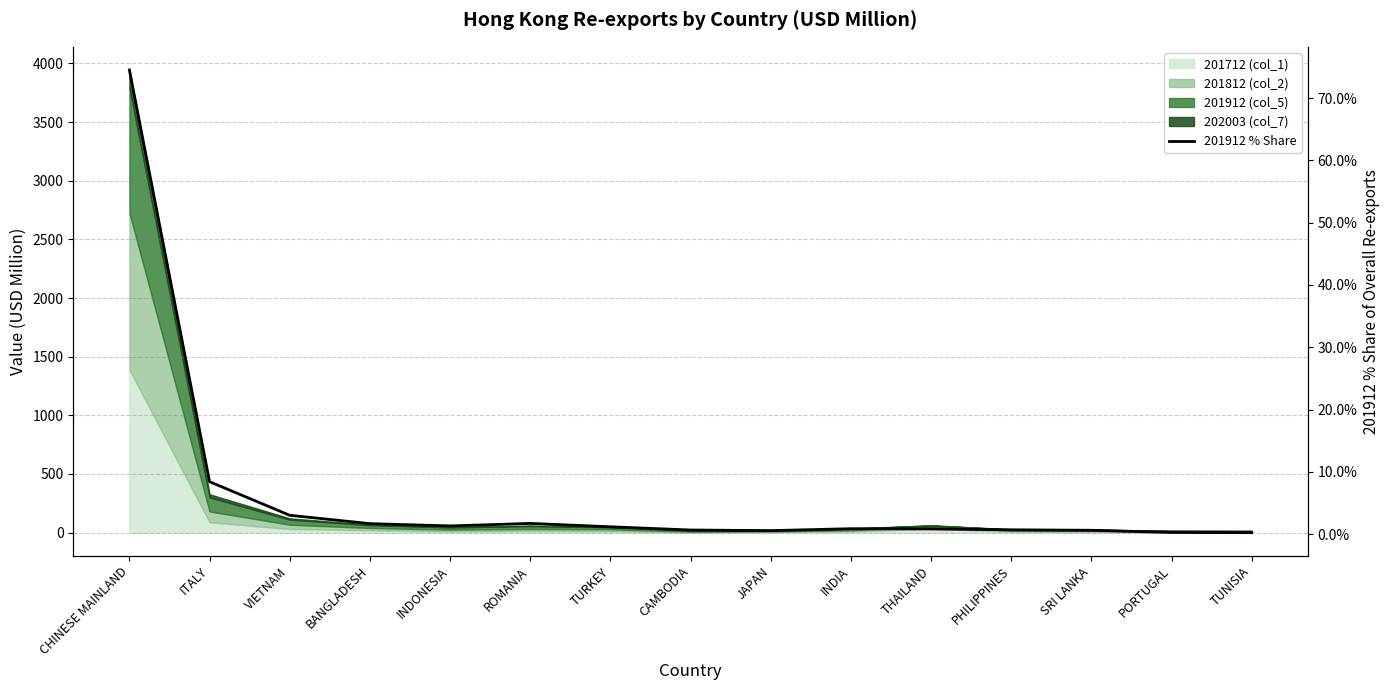

The chart shows a value of 0.9 at THAILAND. True or false?

True